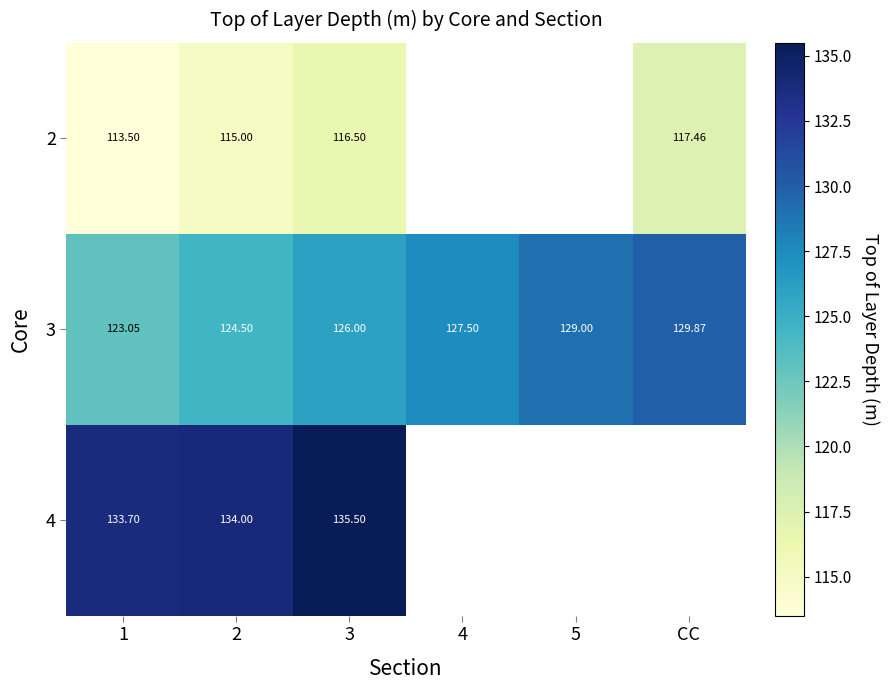

How many data points in 3 are less than 127?

3